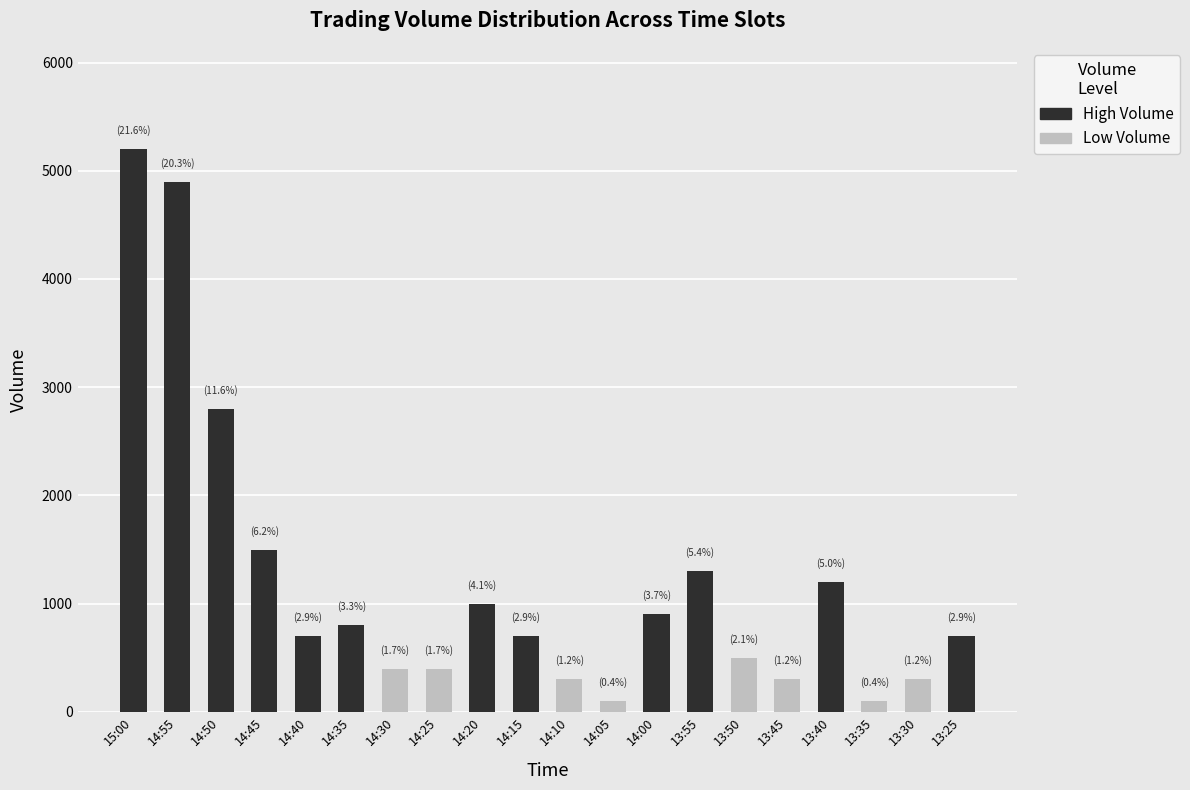

Is it true that the value at 14:40 is 700?

True